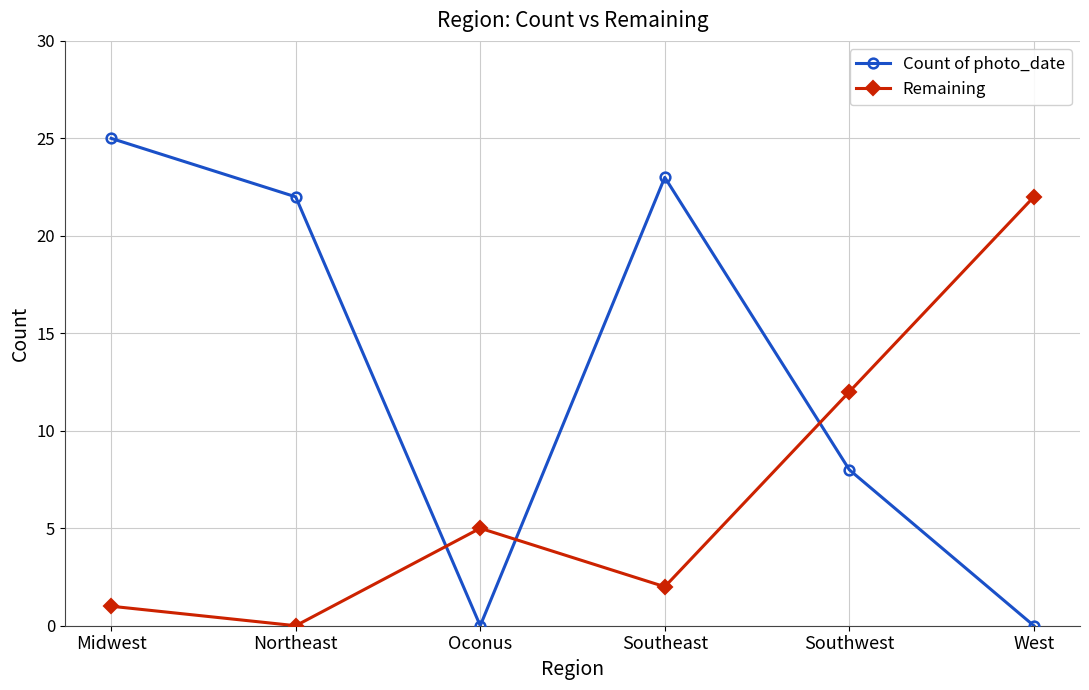

What is the average value of the Count of photo_date series?

13